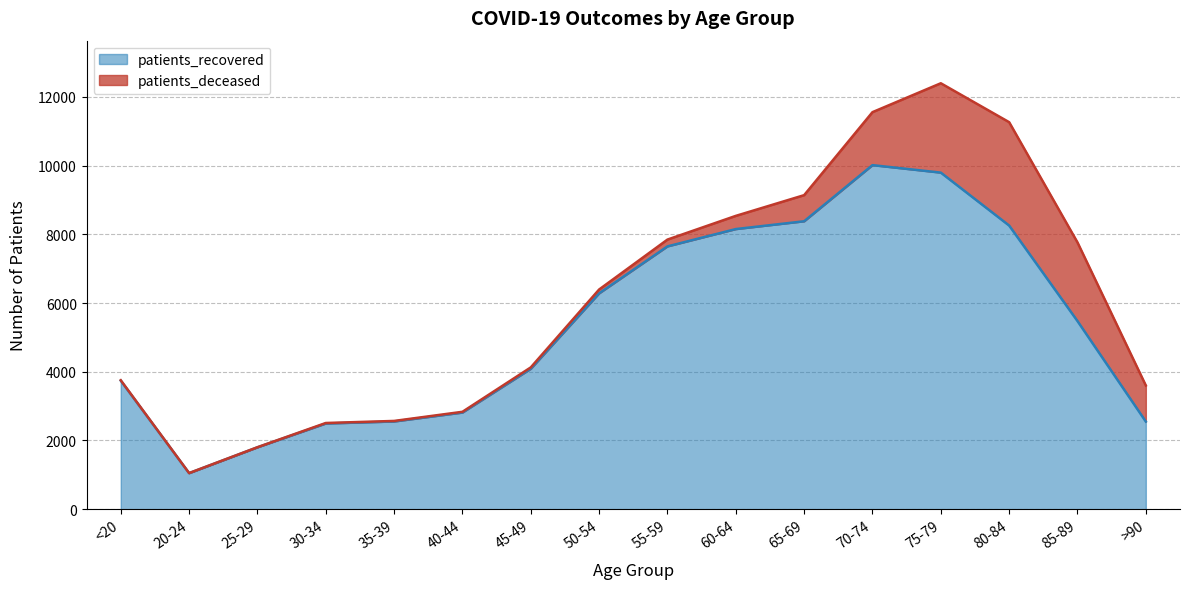

How many lines are shown in the chart?

2